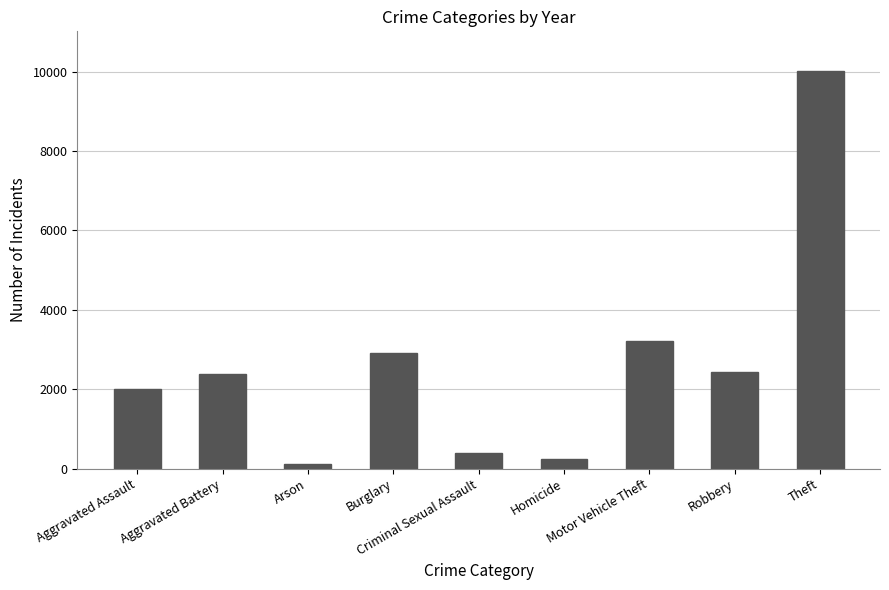

The value at Motor Vehicle Theft is 5386. True or false?

False